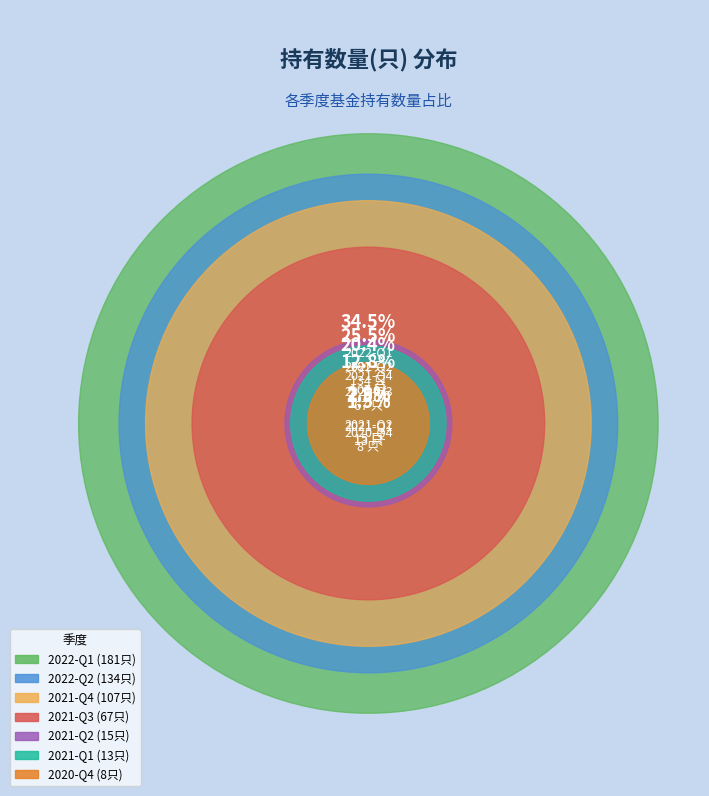

Does 2021-Q1 account for over 50% of the chart?

No